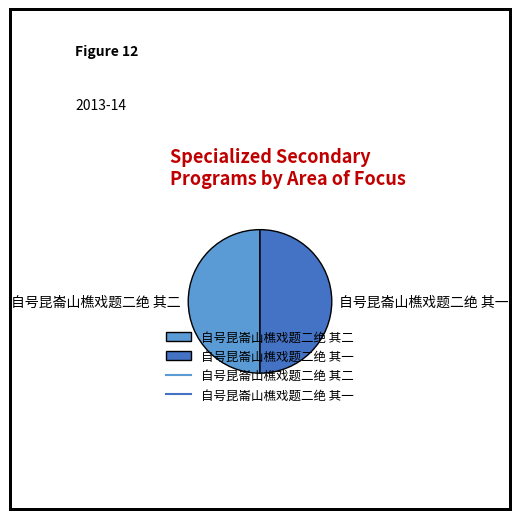

Combined, do 自号昆崙山樵戏题二绝 其二 and 自号昆崙山樵戏题二绝 其一 account for over 50%?

Yes